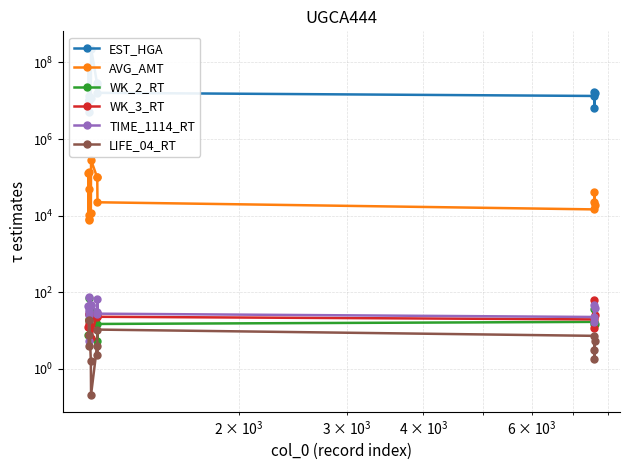

True or false: EST_HGA has more than 1 interior local peaks.

True